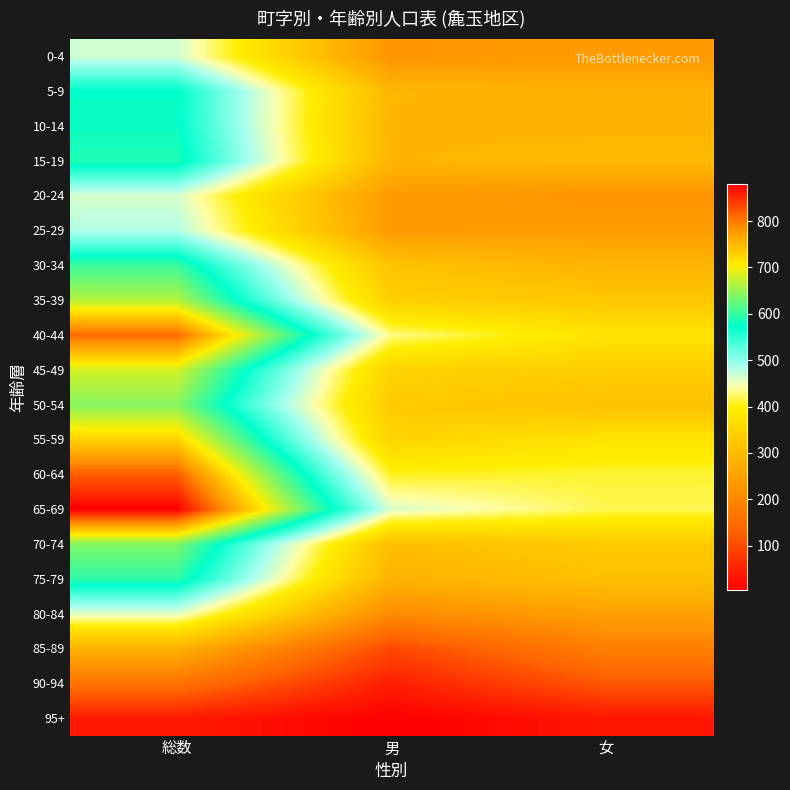

At which category is the sum across all series the highest?

総数